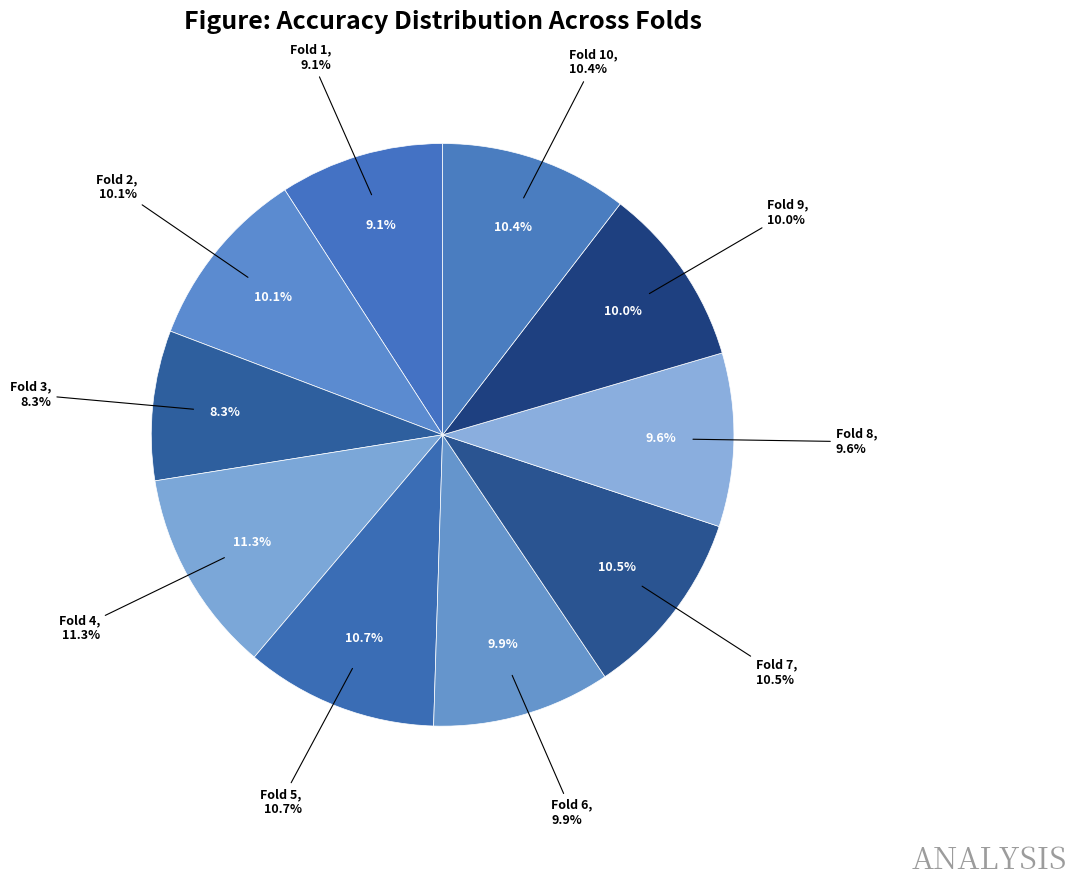

Which slice is the smallest?

Fold 3